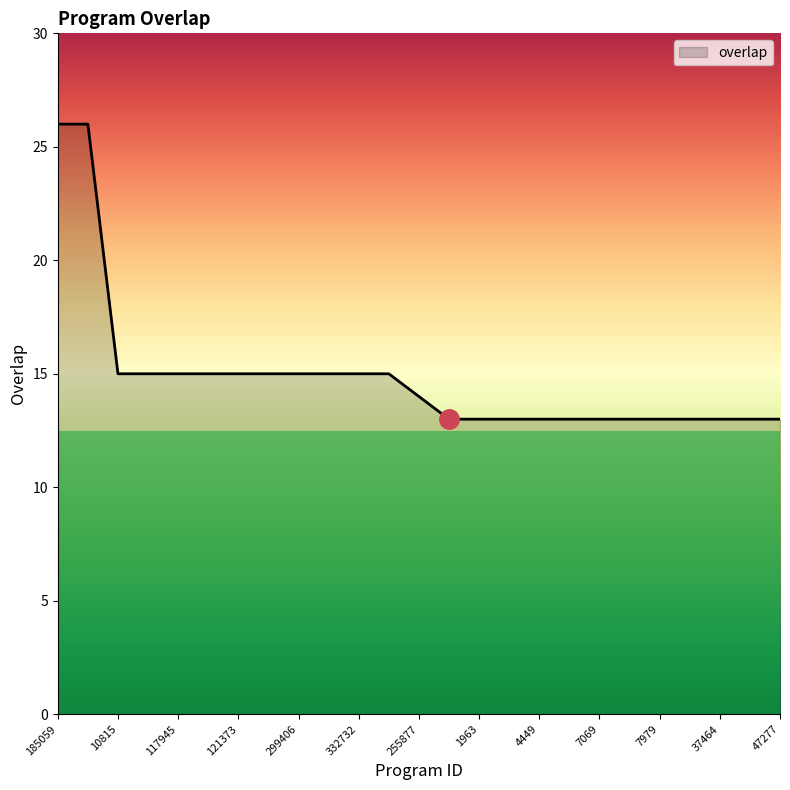

What is the maximum value shown in the chart?

26